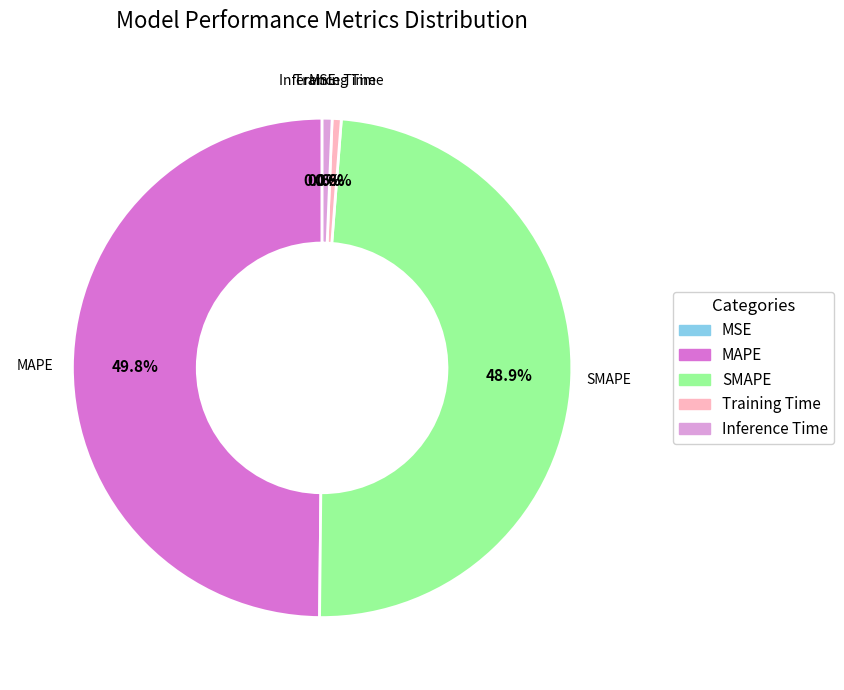

What is the largest slice in the pie chart?

MAPE